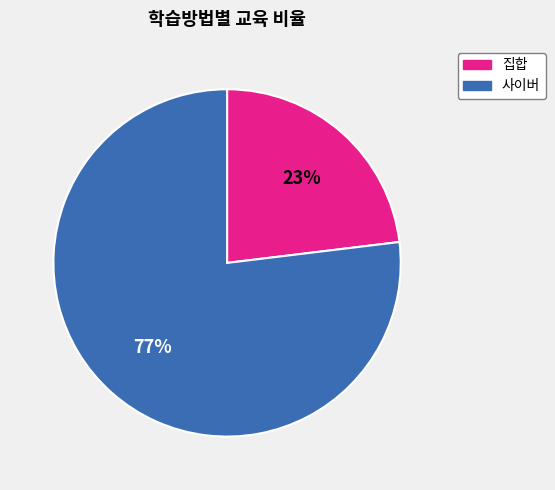

Which category has the smallest portion of the pie?

집합